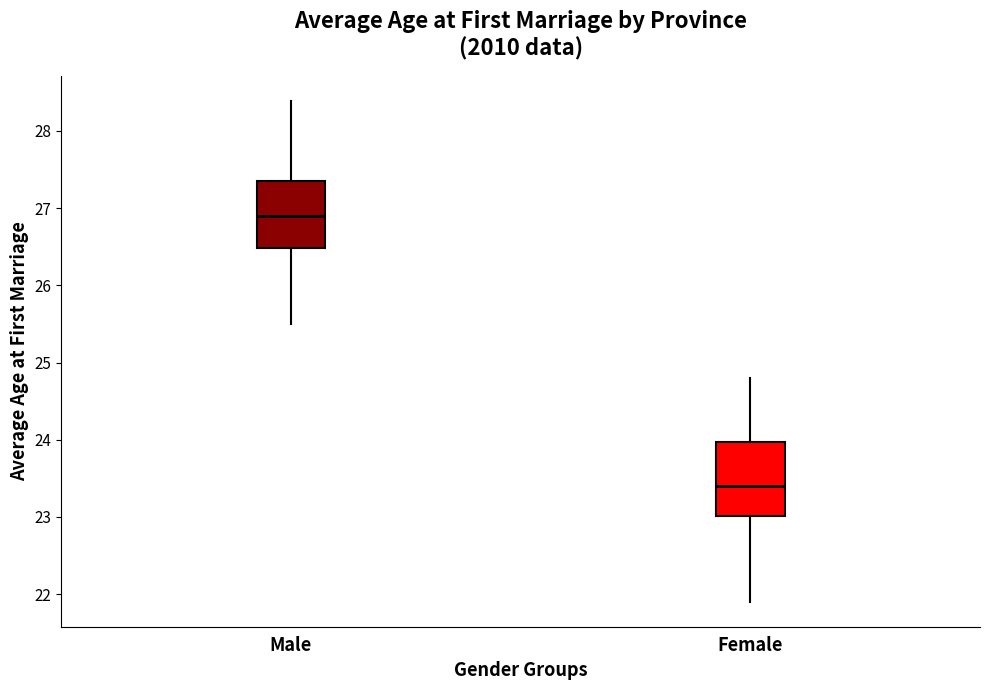

Which box's median line is the lowest?

Female